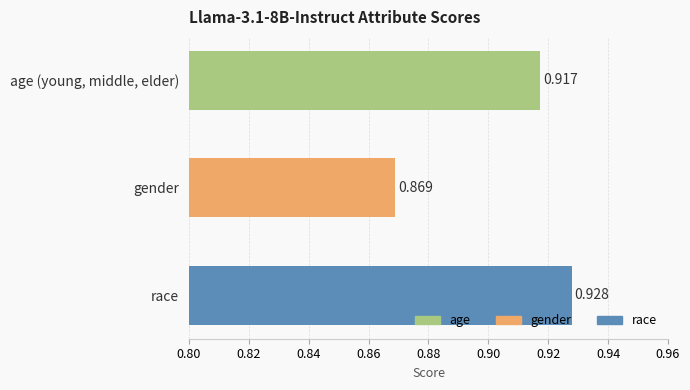

Rank the categories by value from lowest to highest.

gender, age (young, middle, elder), race